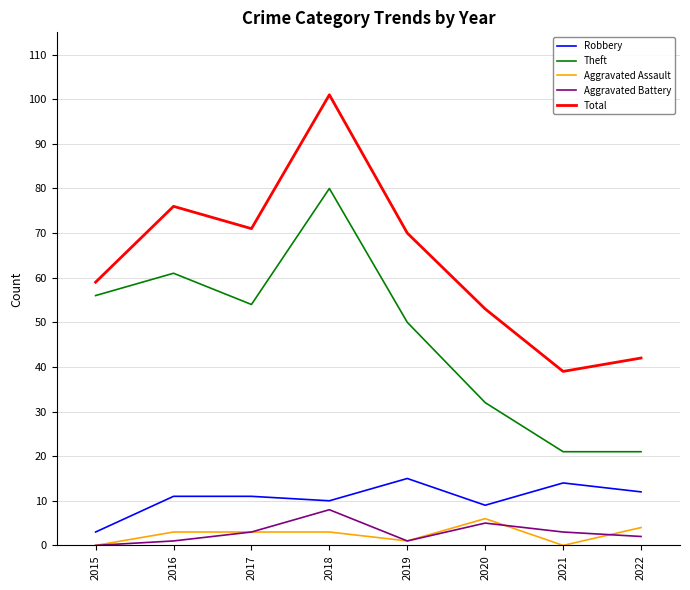

True or false: Aggravated Battery has a value of 12 at 2018.

False